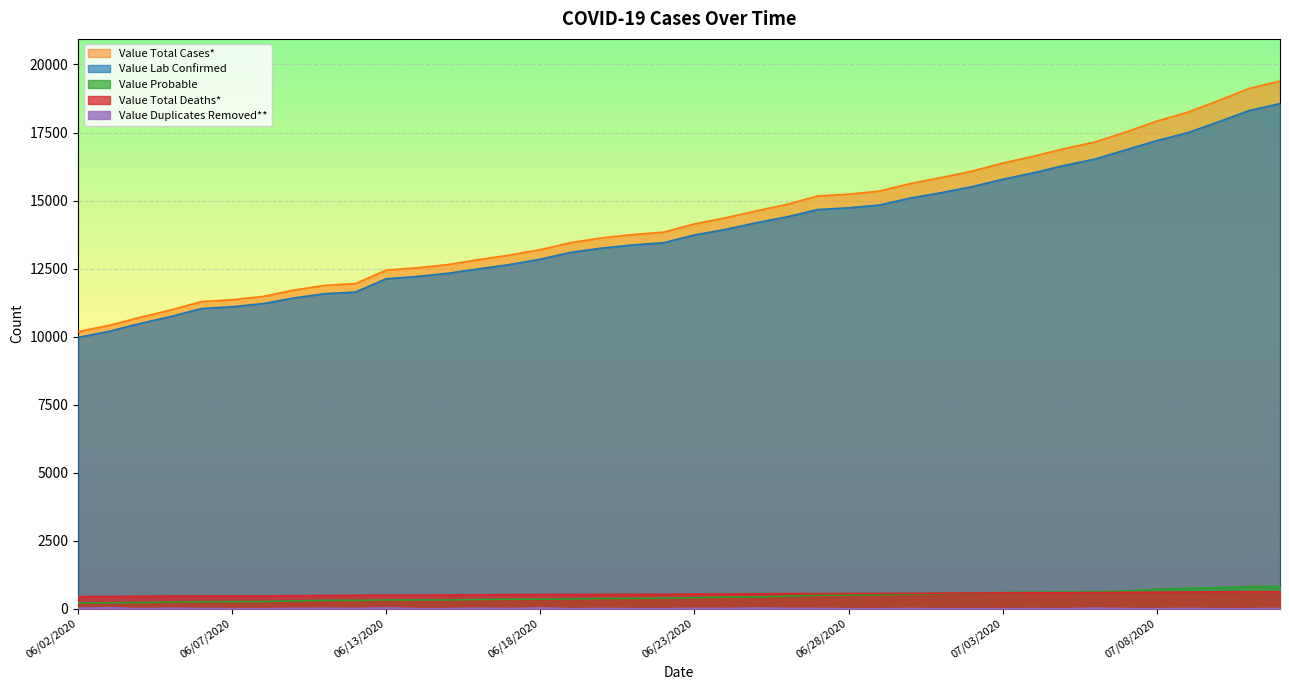

What is the difference between the highest and lowest values at 07/02/2020?

16077